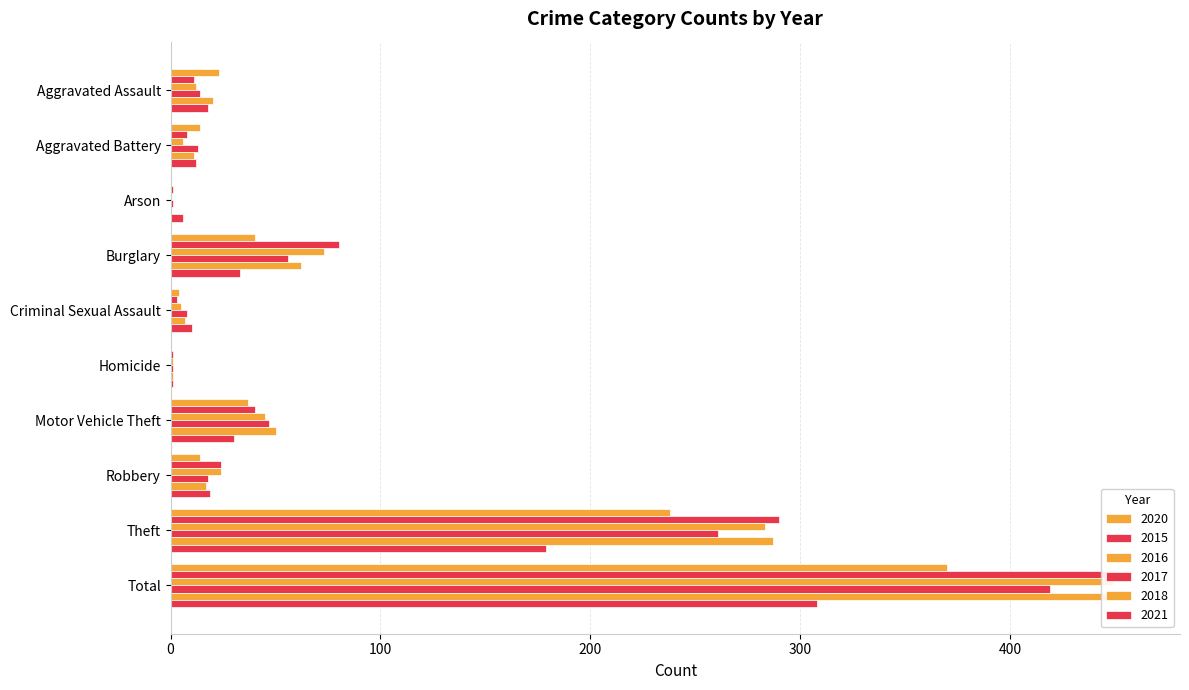

What is the label of the 5th bar from the left?

Criminal Sexual Assault